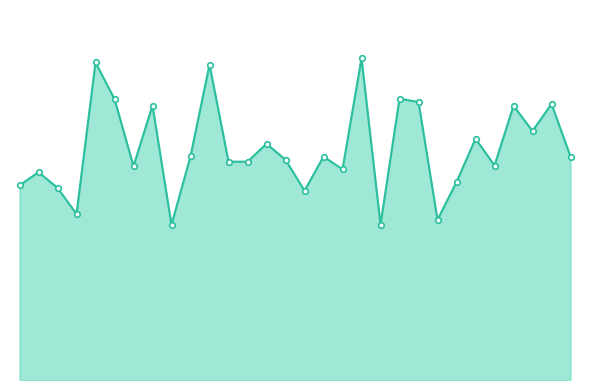

Does the chart have visible grid lines?

No